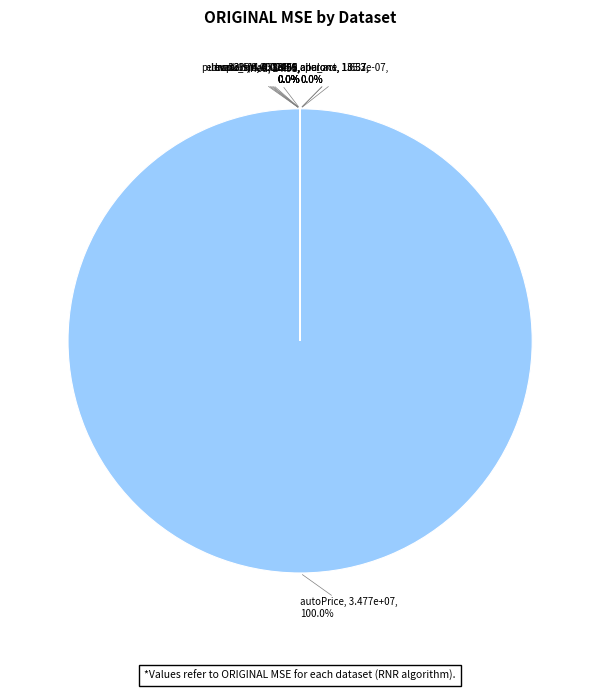

Does any single category account for the majority?

Yes